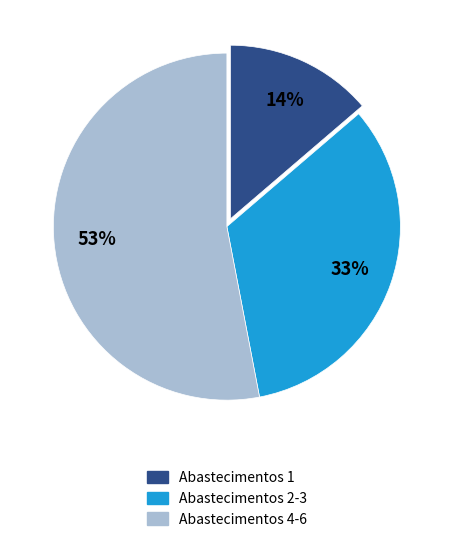

To the nearest percent, what is the difference between the largest and smallest slice percentages?

39%